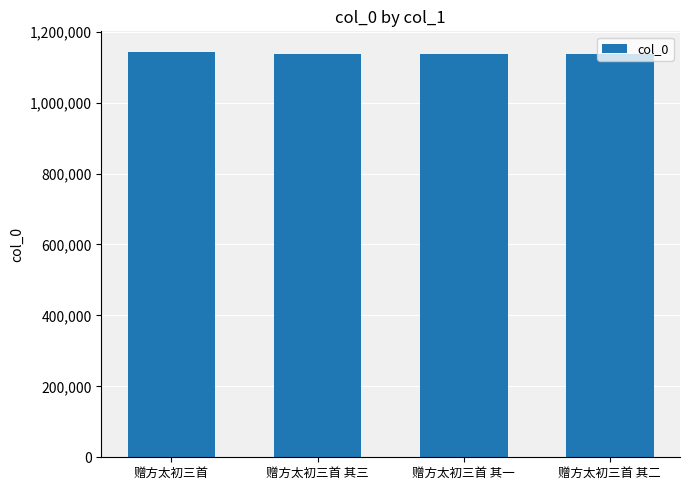

What is the label of the 2nd bar from the left?

赠方太初三首 其三